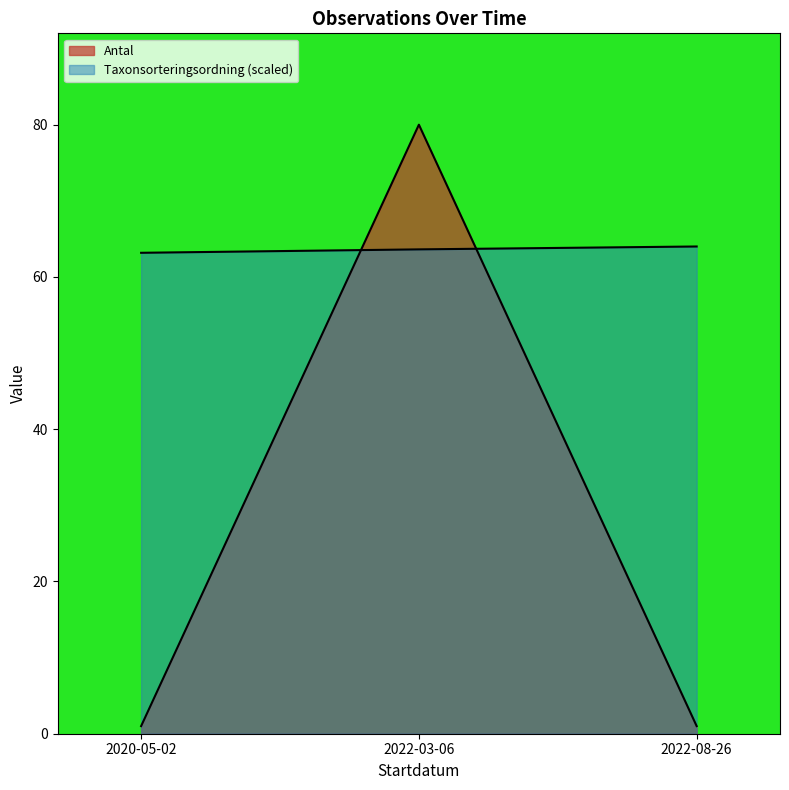

What is the sum of all Taxonsorteringsordning values?

190.8